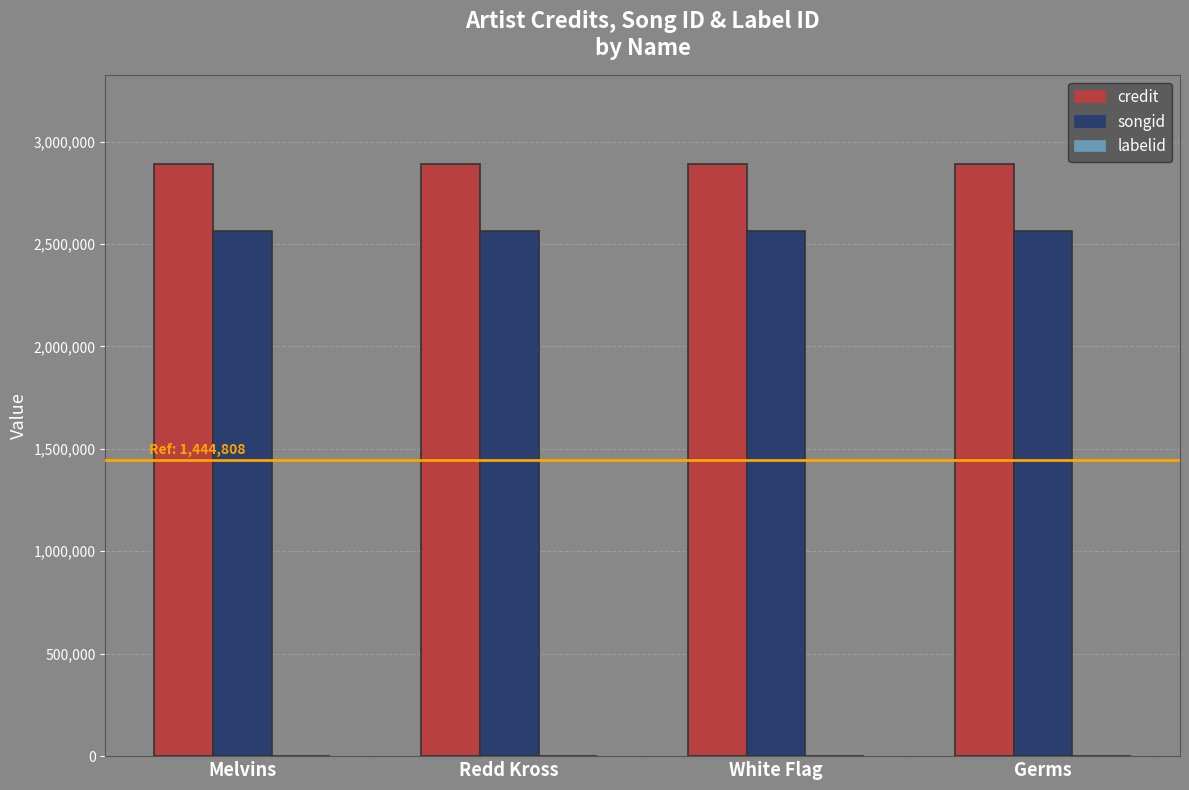

Does the chart contain stacked bars?

No